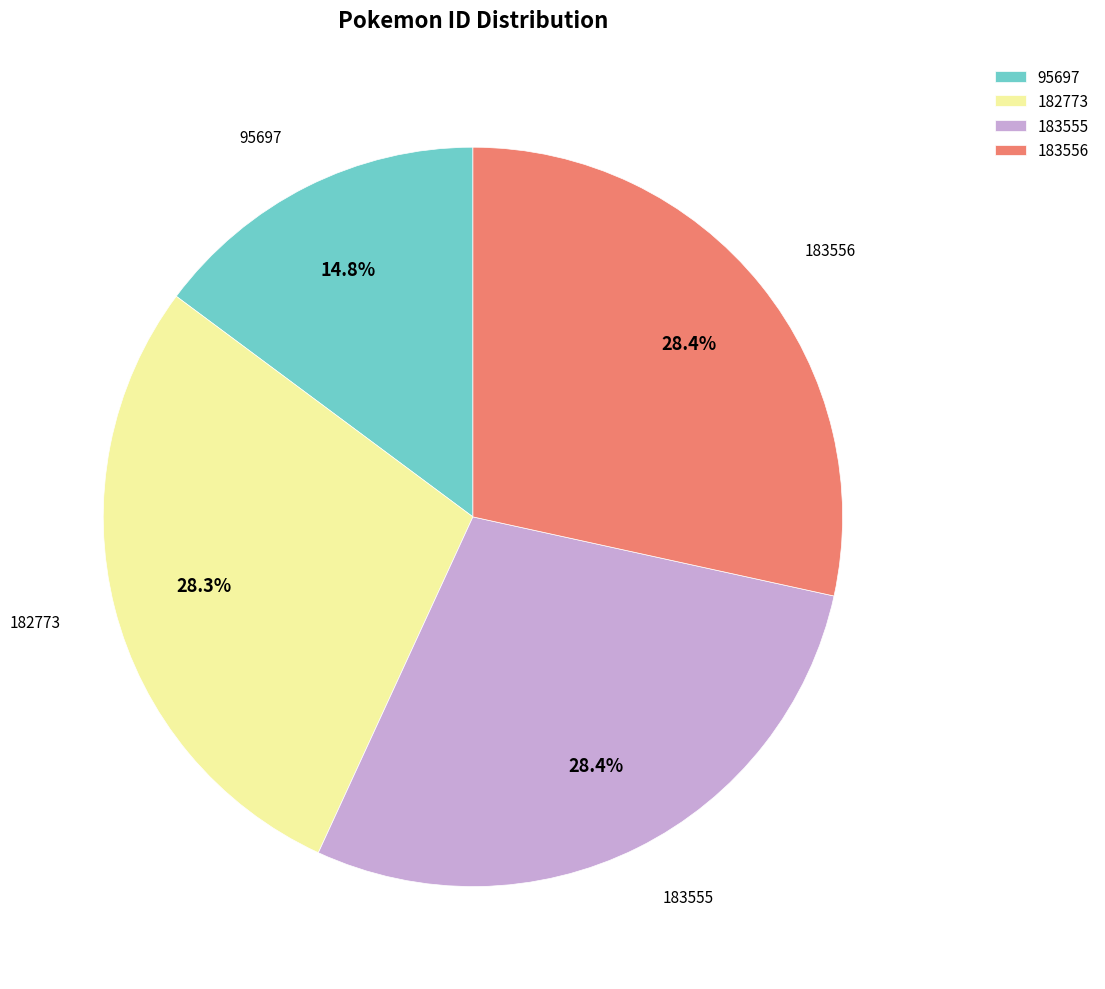

The 95697 slice represents 24% of the pie. True or false?

False